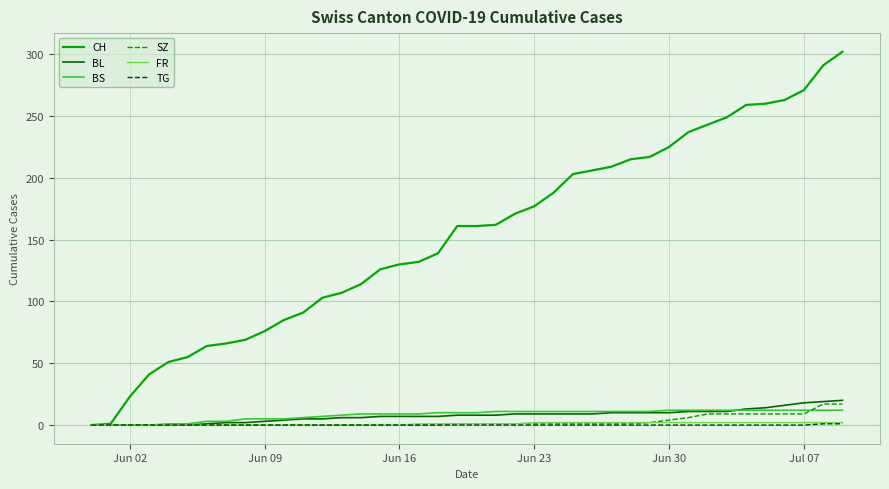

Which series has the largest range (max minus min)?

CH